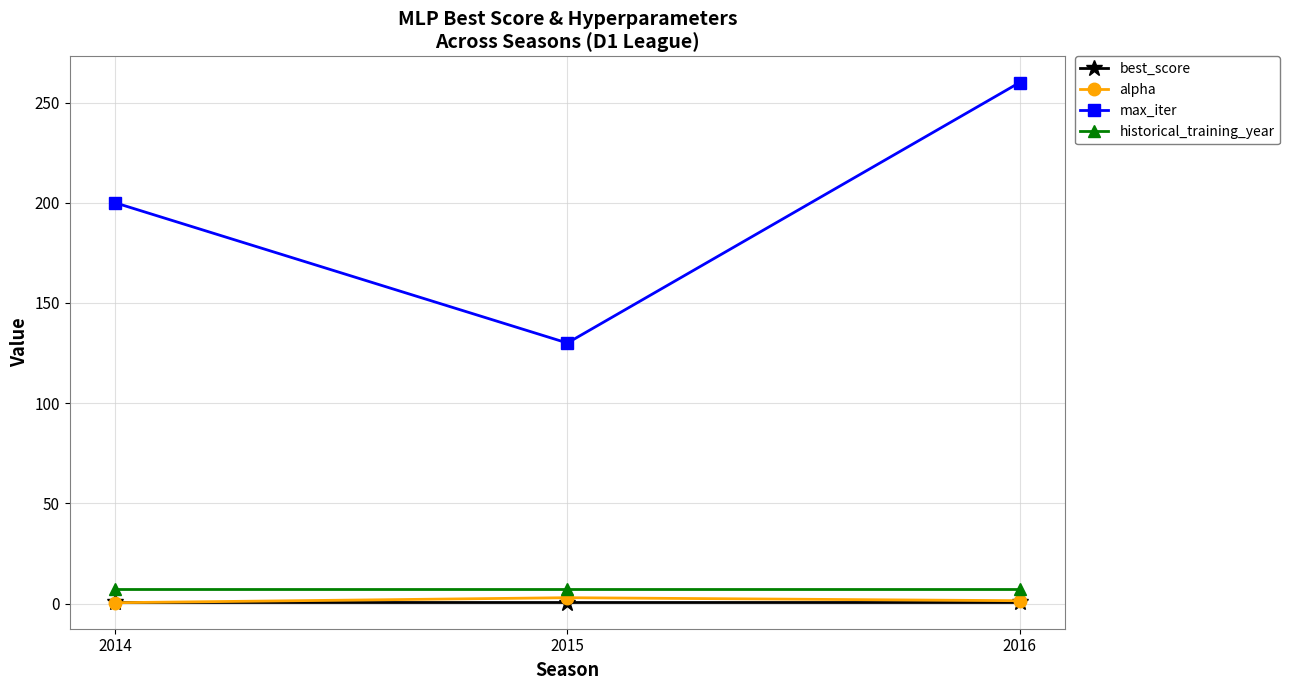

What is the sum of the historical_training_year values at 2016 and 2014?

14.0